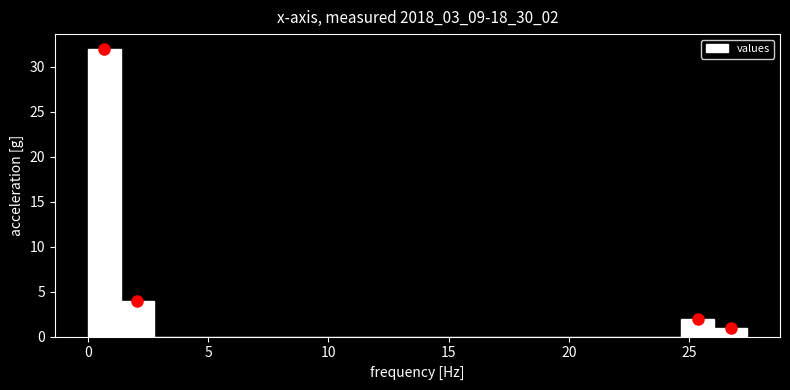

Read against the x-axis, roughly where is the centre of the tallest bar?

0.5